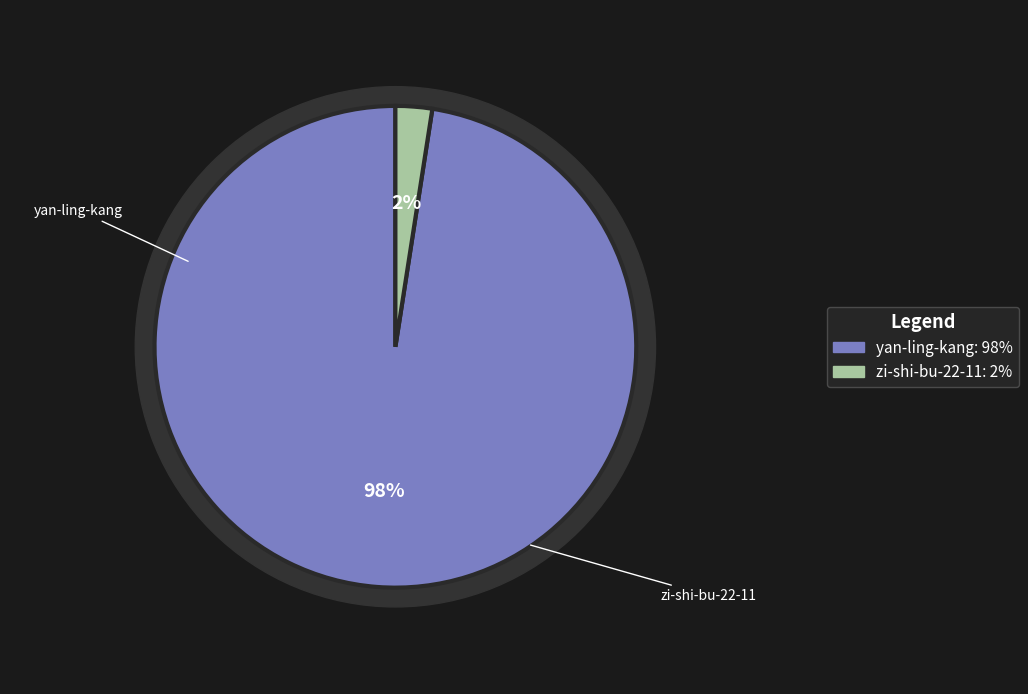

What percentage is the yan-ling-kang slice, to the nearest percent?

98%